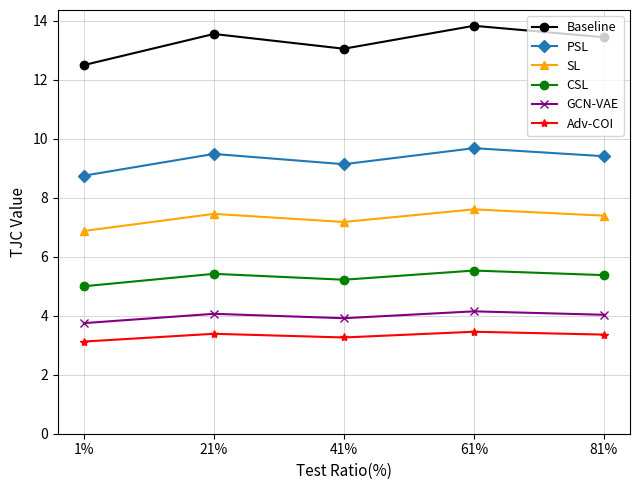

What is the label of the 1st point from the right?

81%